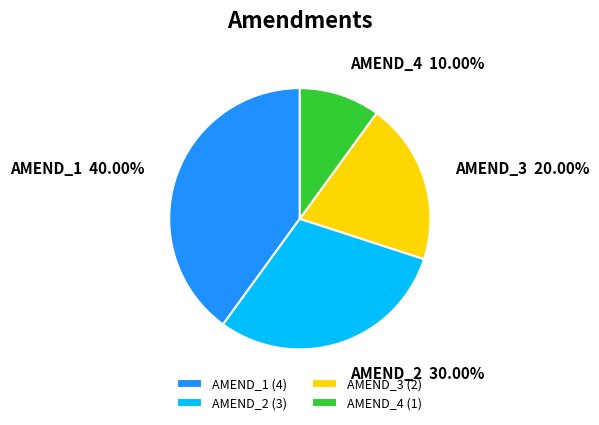

Is it true that AMEND_4 is 10% of the pie?

True